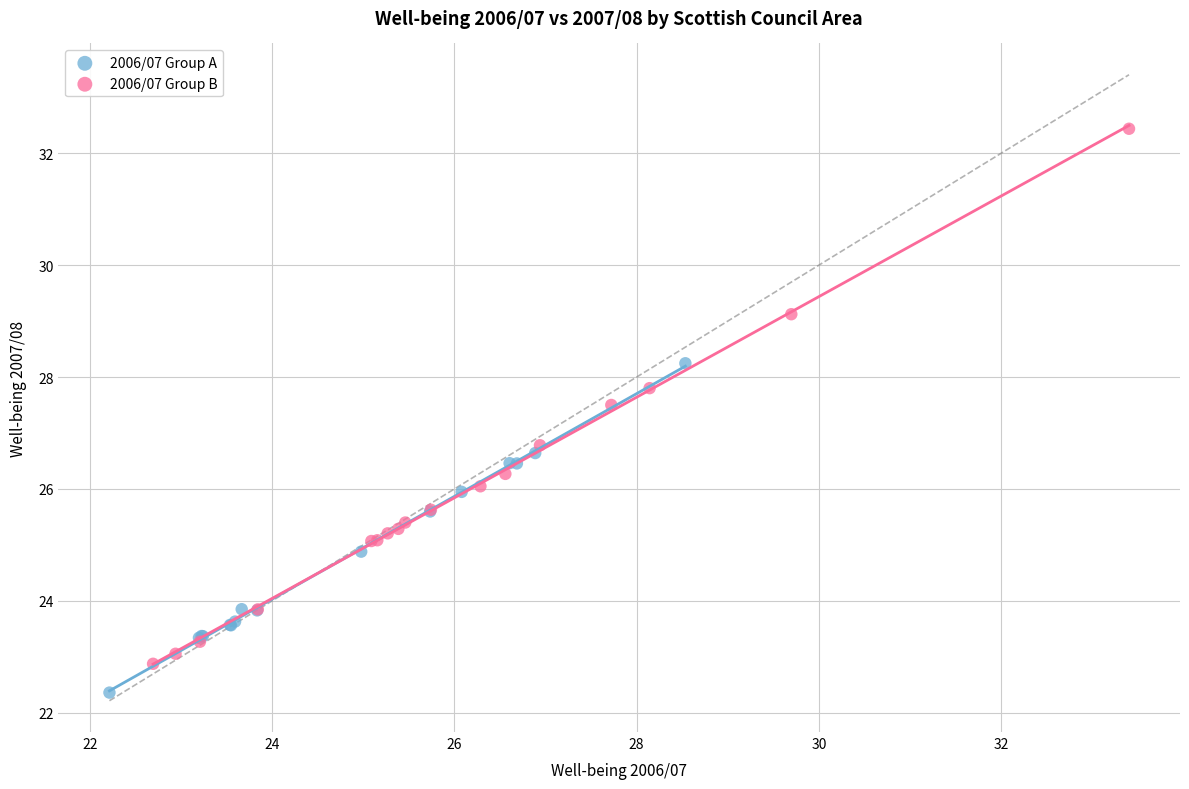

Which series contains the lowest Y value?

2006/07 Group A